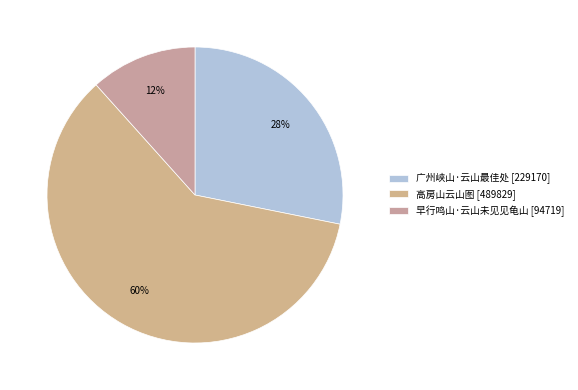

Count the number of slices in the pie.

3